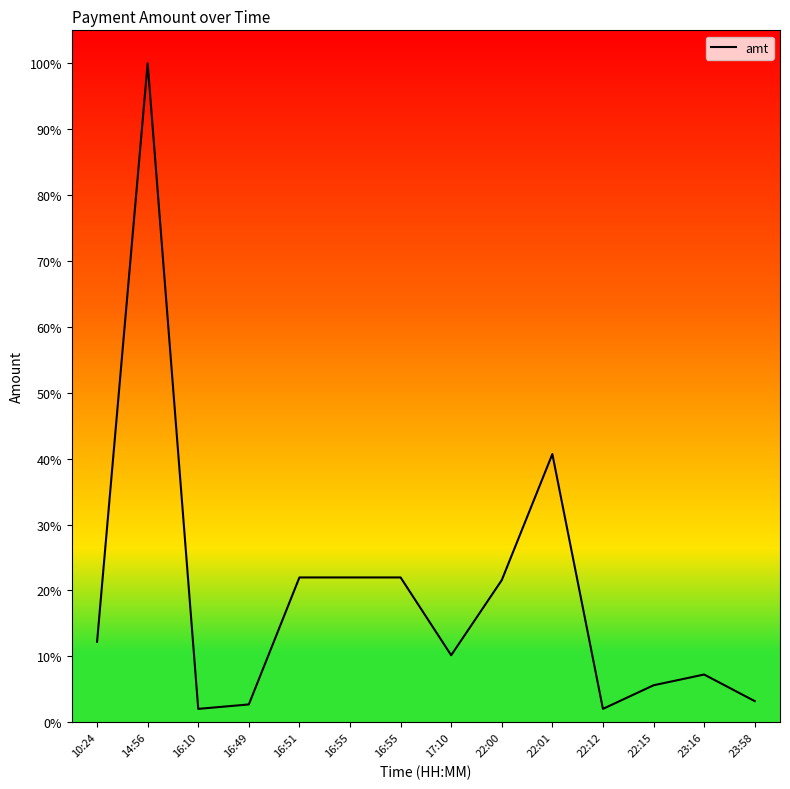

Does the chart have visible grid lines?

No